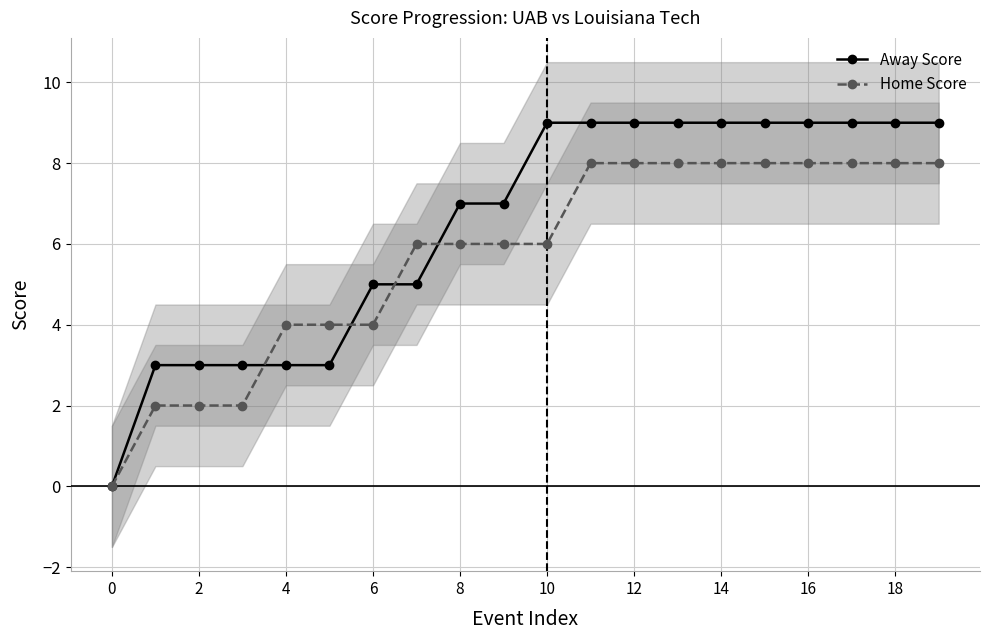

The Home Score series shows 13 at 18. True or false?

False